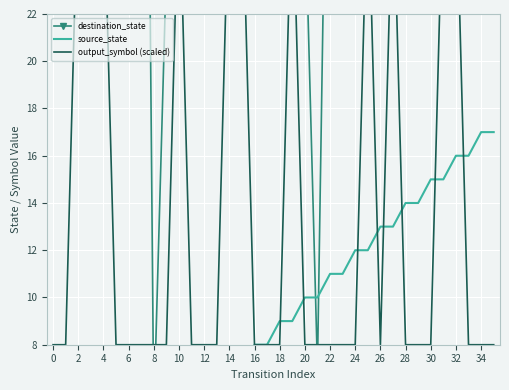

Reading left to right, list all the values displayed in this chart.

destination_state: 123	30	62	102	118	117	93	65	5	24	35	94	95	95	93	114	69	88	99	92	27	7	41	126	36	80	66	69	39	49	56	101	112	70	33	46
source_state: 0	0	1	1	2	2	3	3	4	4	5	5	6	6	7	7	8	8	9	9	10	10	11	11	12	12	13	13	14	14	15	15	16	16	17	17
output_symbol (scaled): 8	8	28	28	28	8	8	8	8	8	28	8	8	8	28	28	8	8	8	28	8	8	8	8	8	28	8	28	8	8	8	28	28	8	8	8